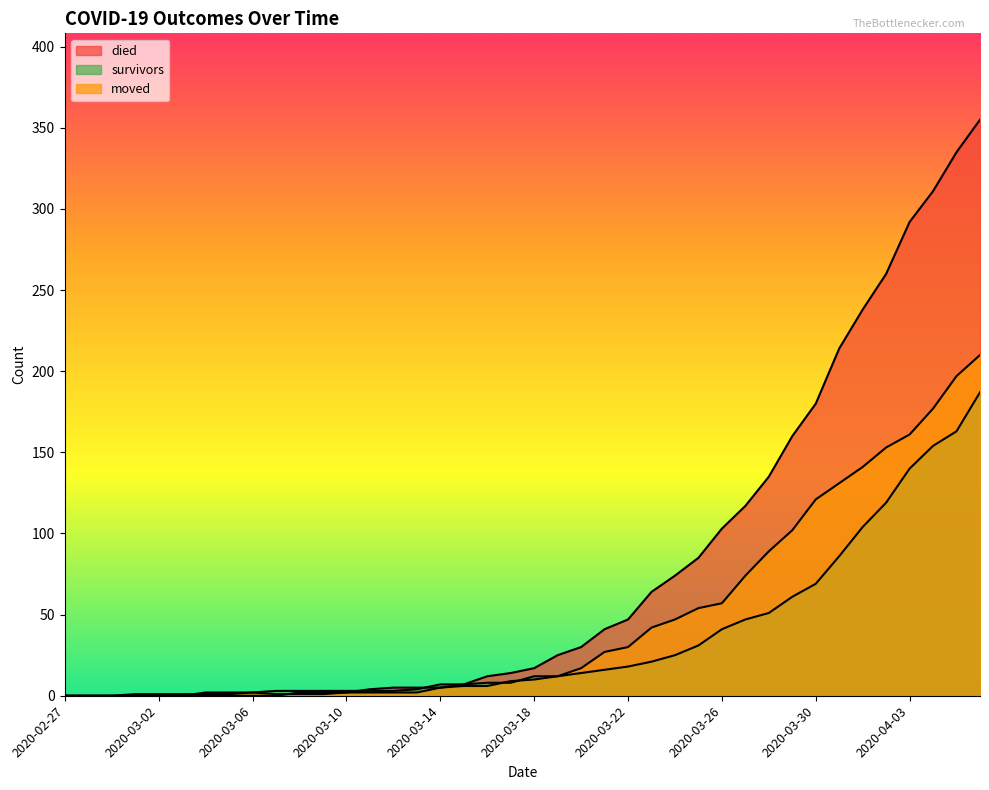

What is the sum of all moved values?

1896